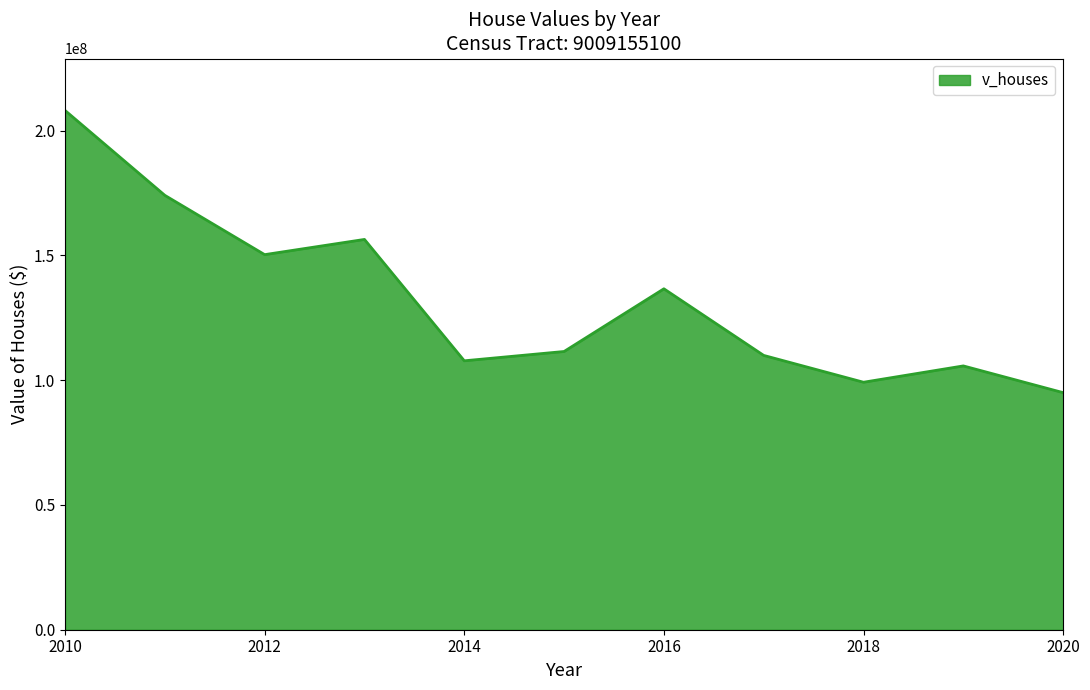

Reading left to right, list all the values displayed in this chart.

208112500	174090000	150329000	156422000	107782000	111511200	136636800	109939900	99187500	105730900	95021100